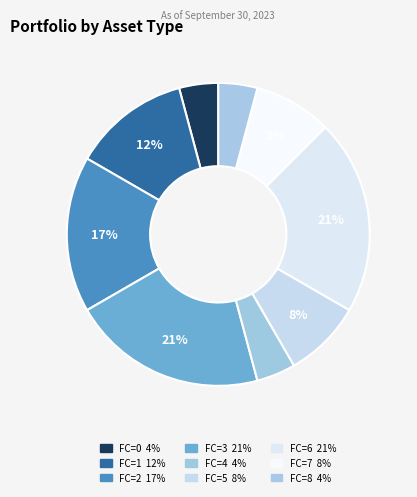

Count the number of slices in the pie.

9